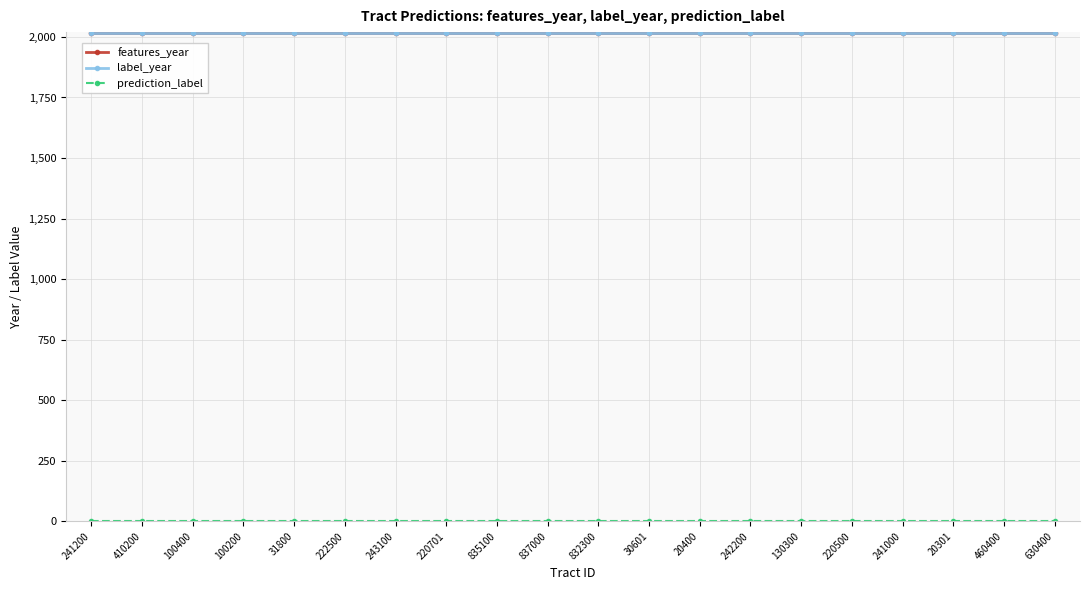

What is the label of the 2nd point from the left?

410200